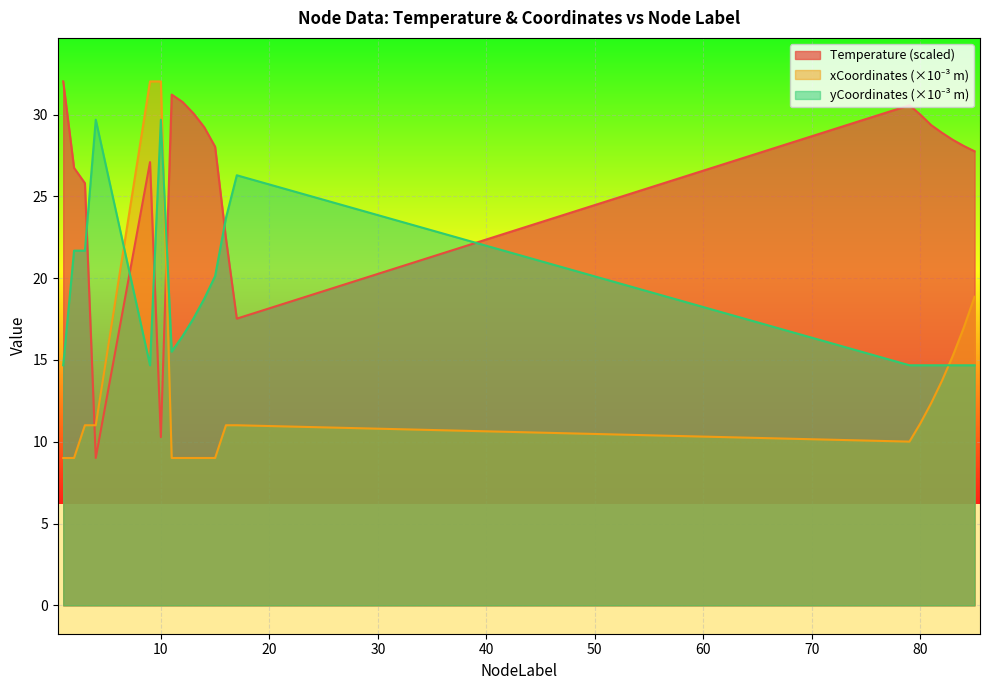

Reading right to left, list all the values displayed in this chart.

Temperature: 85=27.8	84=28.1	83=28.5	82=28.9	81=29.4	80=30.0	79=30.6	17=17.5	16=22.4	15=28.0	14=29.2	13=30.1	12=30.8	11=31.2	10=10.3	9=27.1	4=9.0	3=25.8	2=26.7	1=32.0
xCoordinates: 85=18.9	84=17.0	83=15.3	82=13.7	81=12.4	80=11.1	79=10.0	17=11.0	16=11.0	15=9.0	14=9.0	13=9.0	12=9.0	11=9.0	10=32.0	9=32.0	4=11.0	3=11.0	2=9.0	1=9.0
yCoordinates: 85=14.7	84=14.7	83=14.7	82=14.7	81=14.7	80=14.7	79=14.7	17=26.3	16=23.7	15=20.1	14=18.7	13=17.5	12=16.5	11=15.5	10=29.7	9=14.7	4=29.7	3=21.7	2=21.7	1=14.7